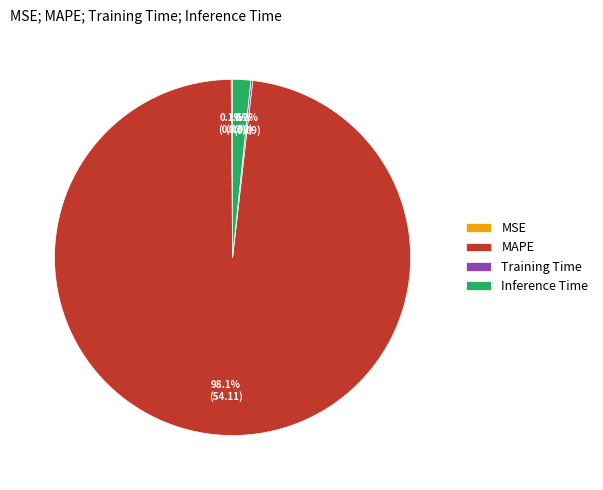

What portion of the pie excludes Inference Time?

98.4%